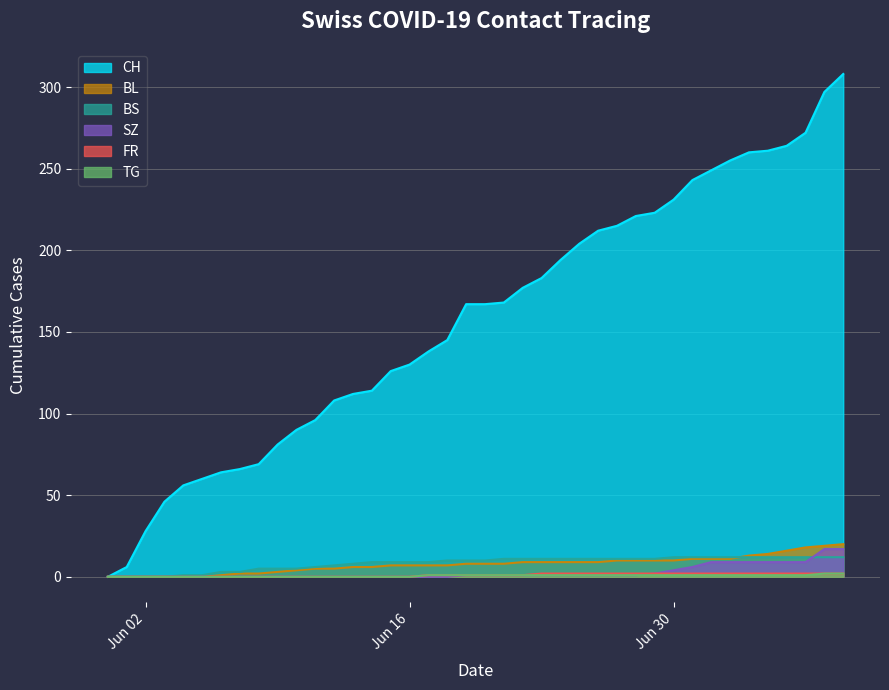

Which series has the largest total across all categories?

CH